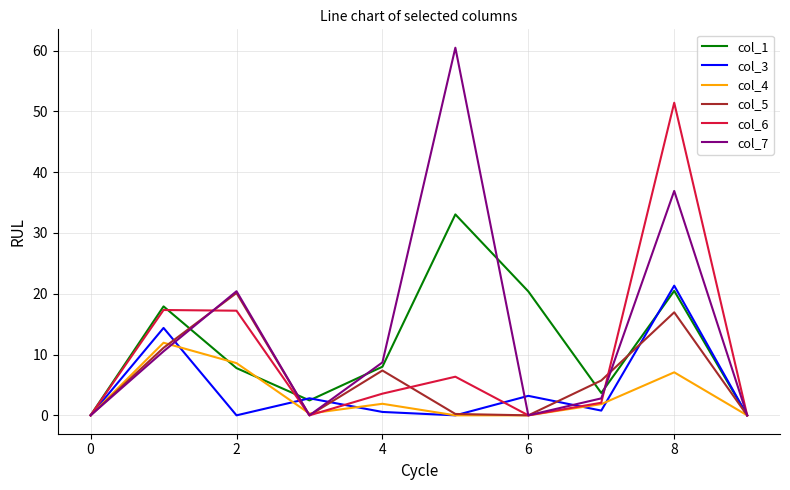

What is the maximum value for col_1?

33.0